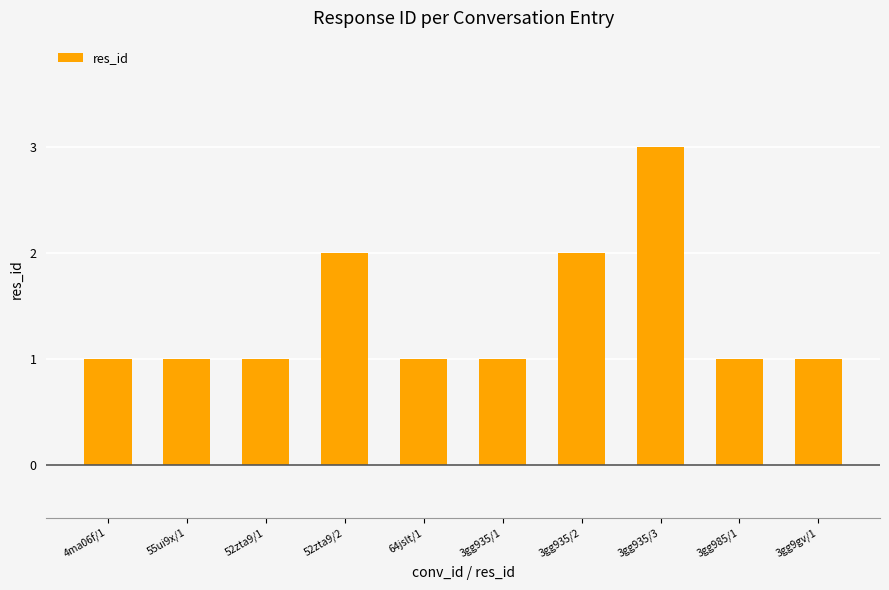

Approximately how many times larger is the value at 52zta9/2 compared to 52zta9/1?

2.0